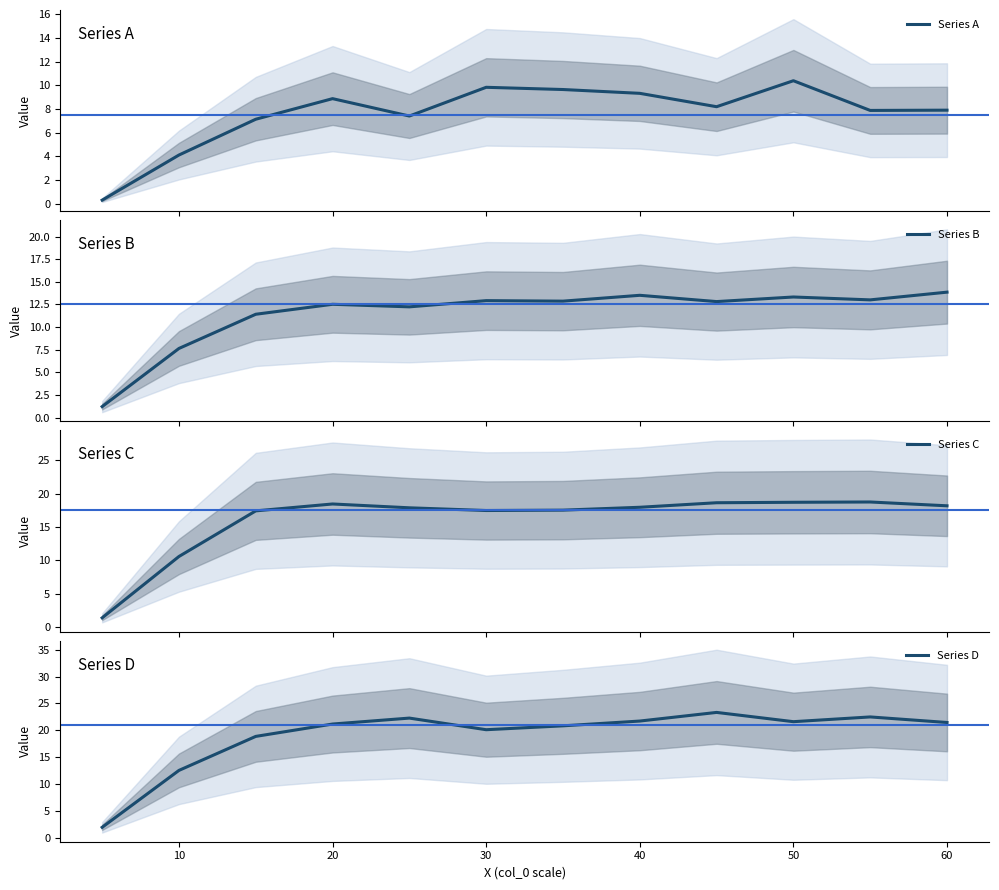

Which series has the largest total across all categories?

Series D